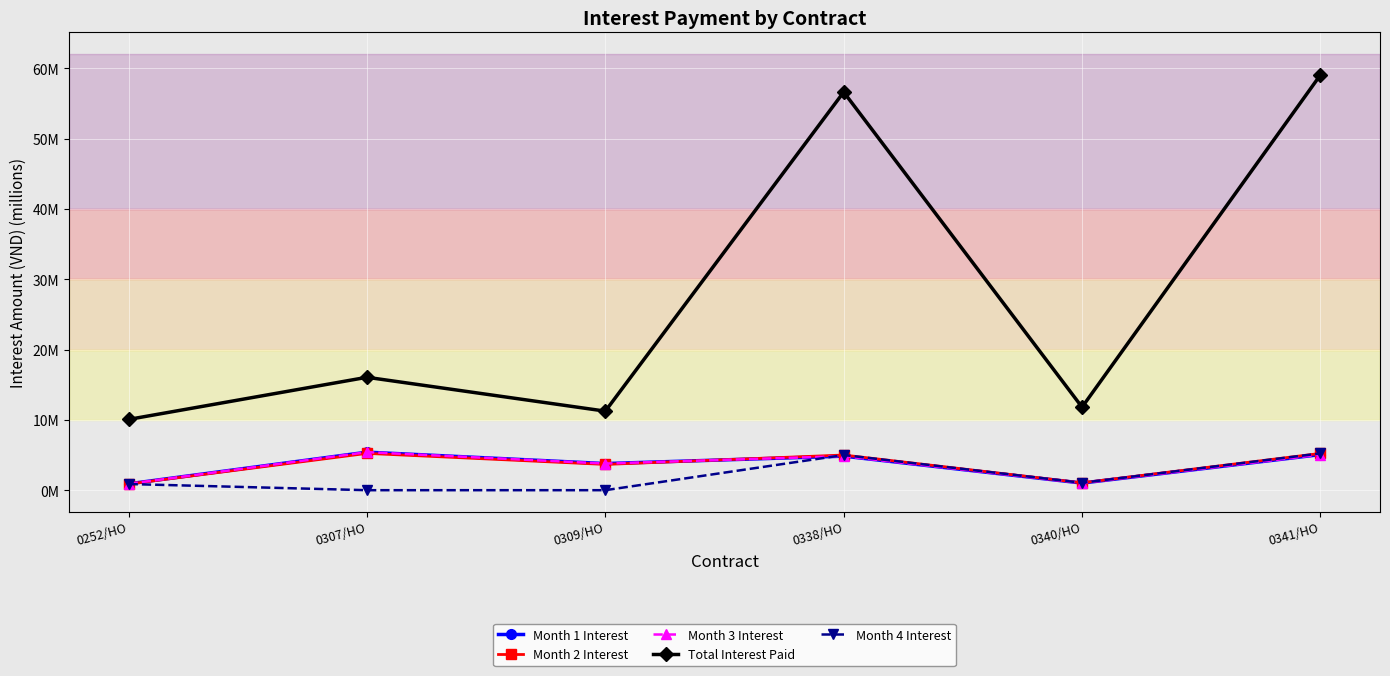

Does the chart have visible grid lines?

Yes